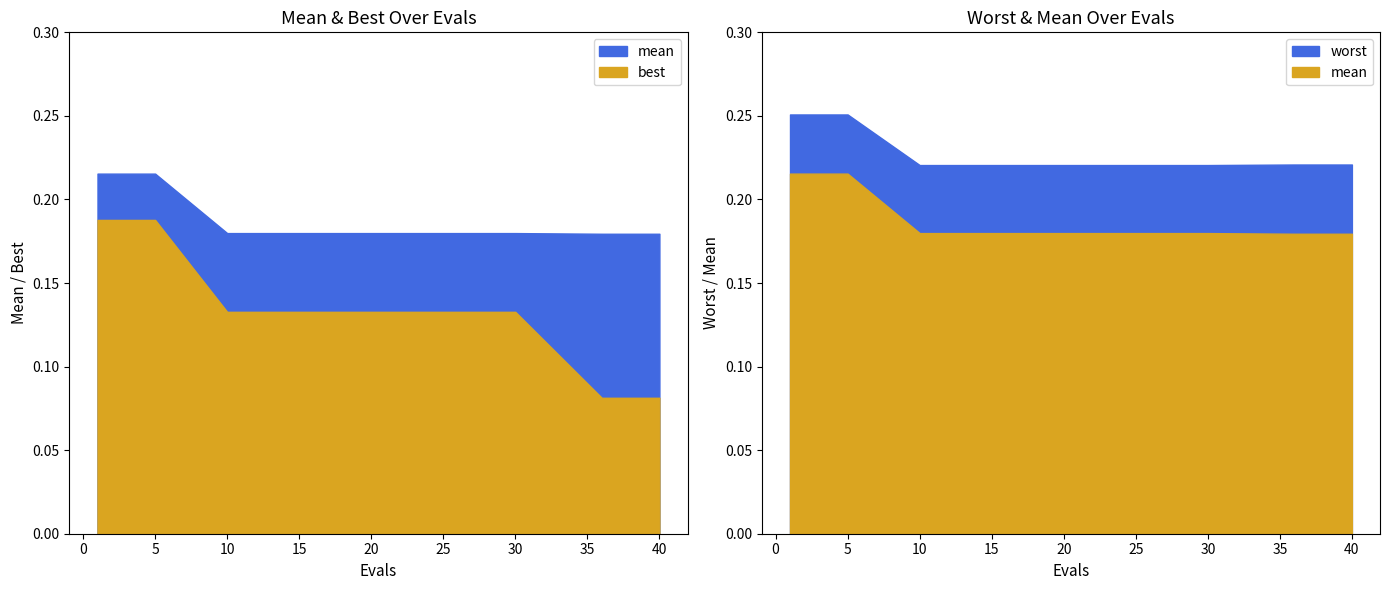

Does the chart display data point markers on the line(s)?

No